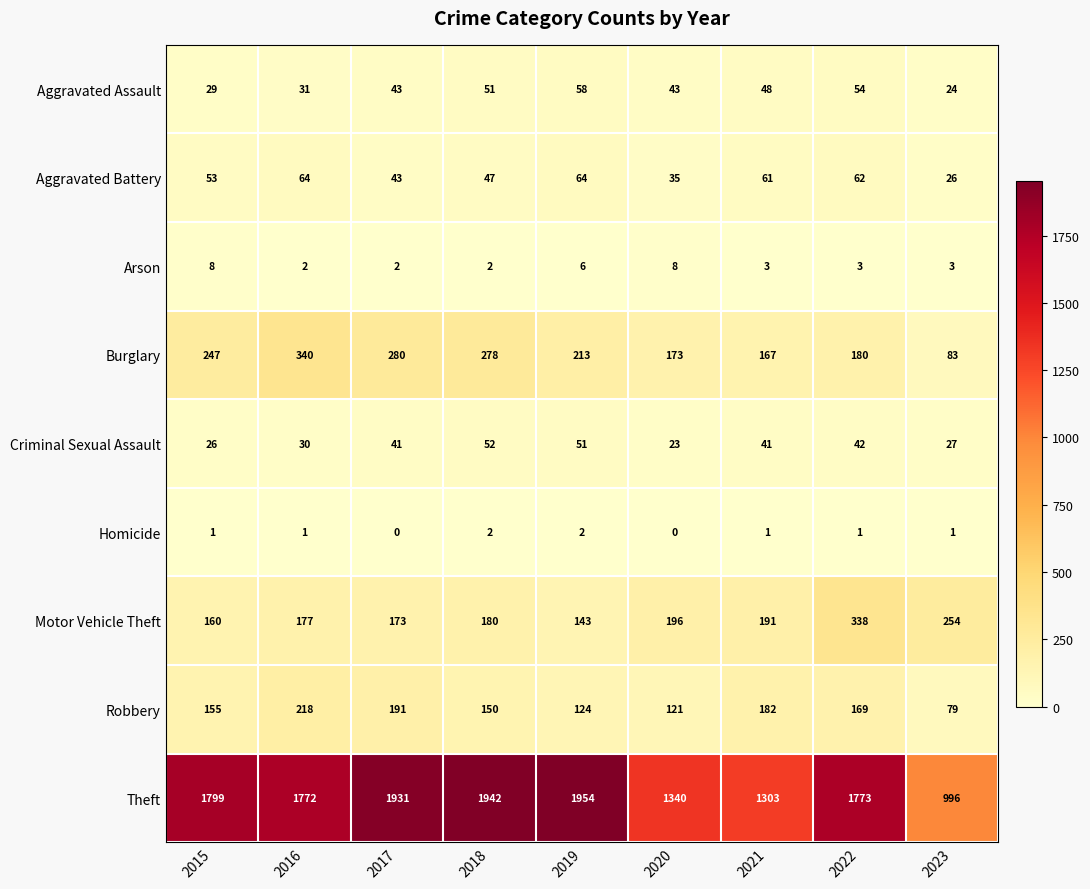

Rank the series at 2023 from highest to lowest value.

Theft, Motor Vehicle Theft, Burglary, Robbery, Criminal Sexual Assault, Aggravated Battery, Aggravated Assault, Arson, Homicide